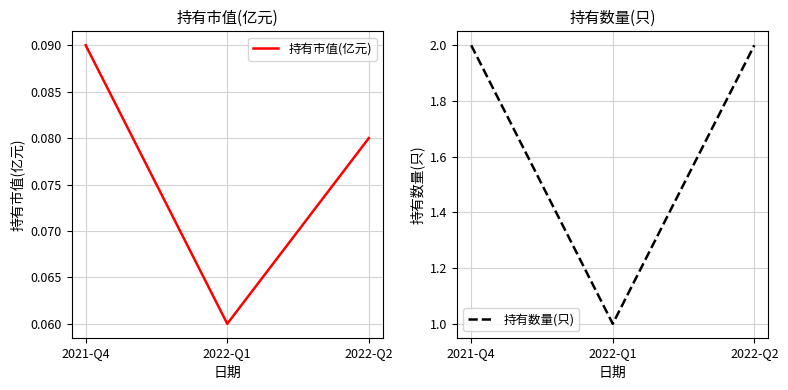

What is the lowest value of the 持有市值(亿元) series?

0.1